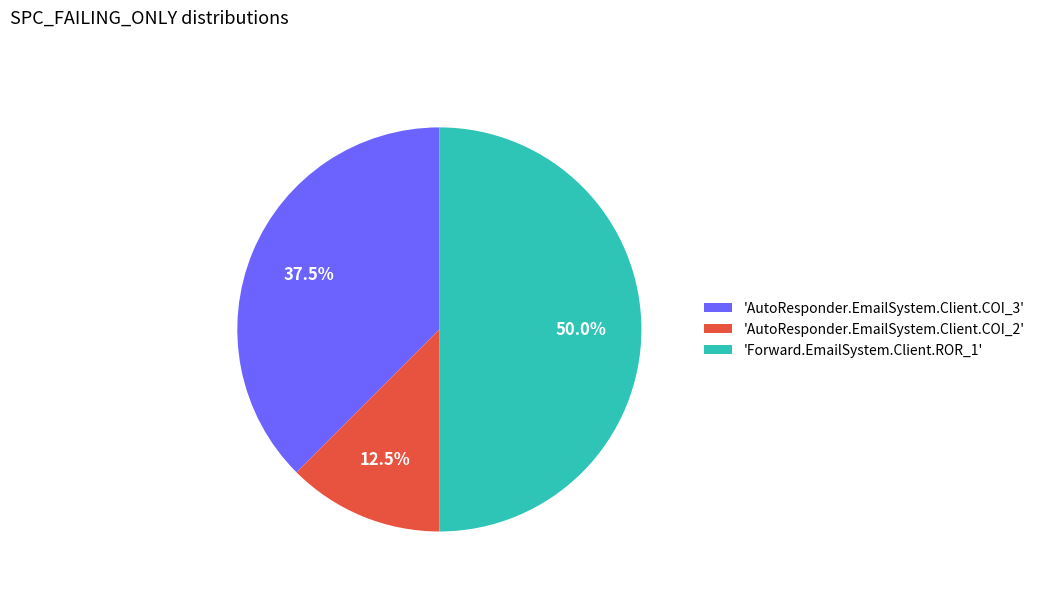

Does 'AutoResponder.EmailSystem.Client.COI_2' account for over 50% of the chart?

No